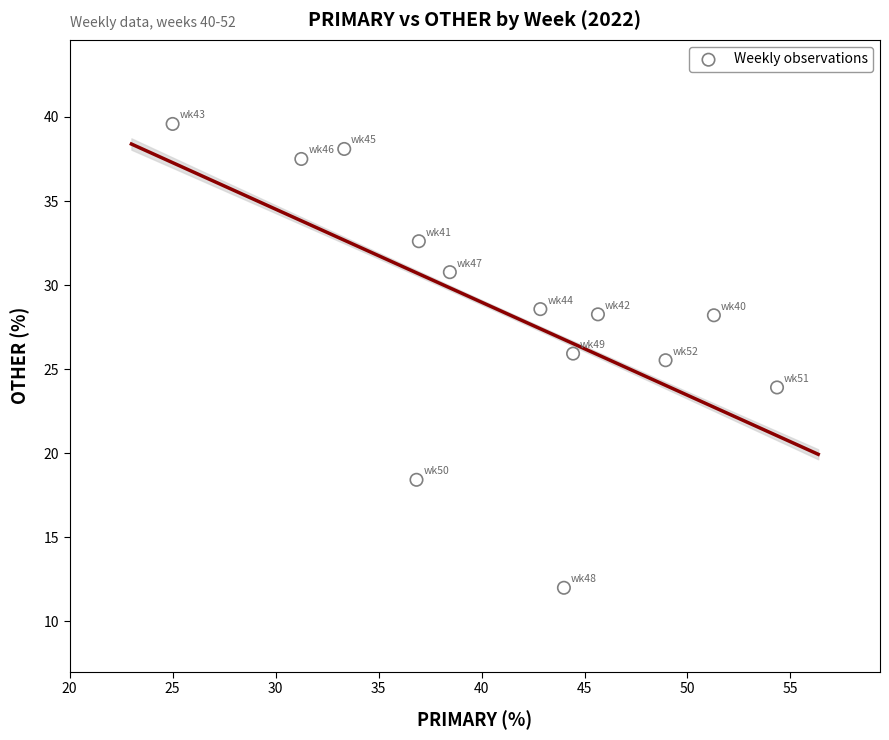

What is the range of Y values (max minus min)?

27.6